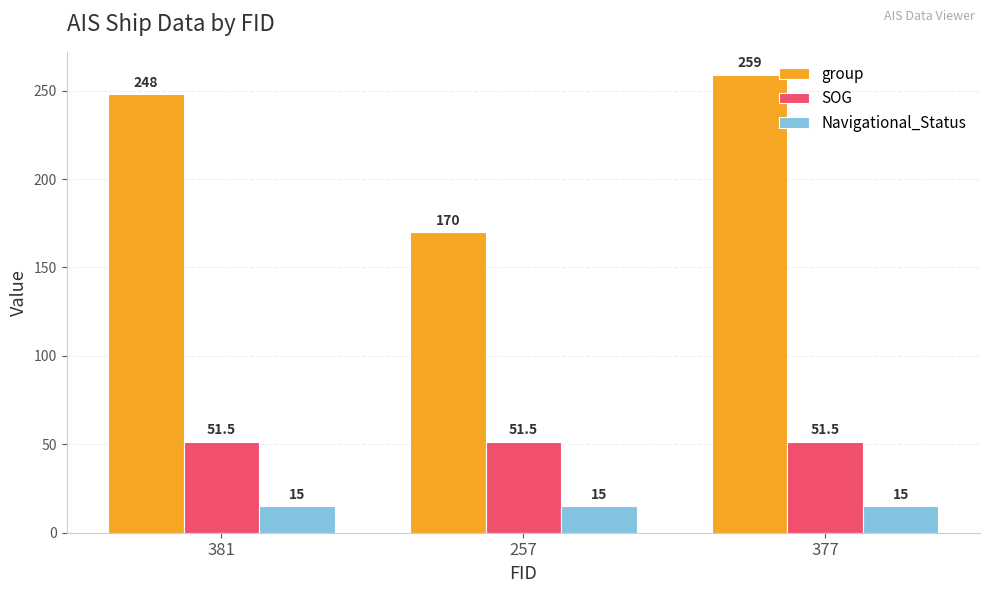

What is the spread (max minus min) of values at 377?

244.0